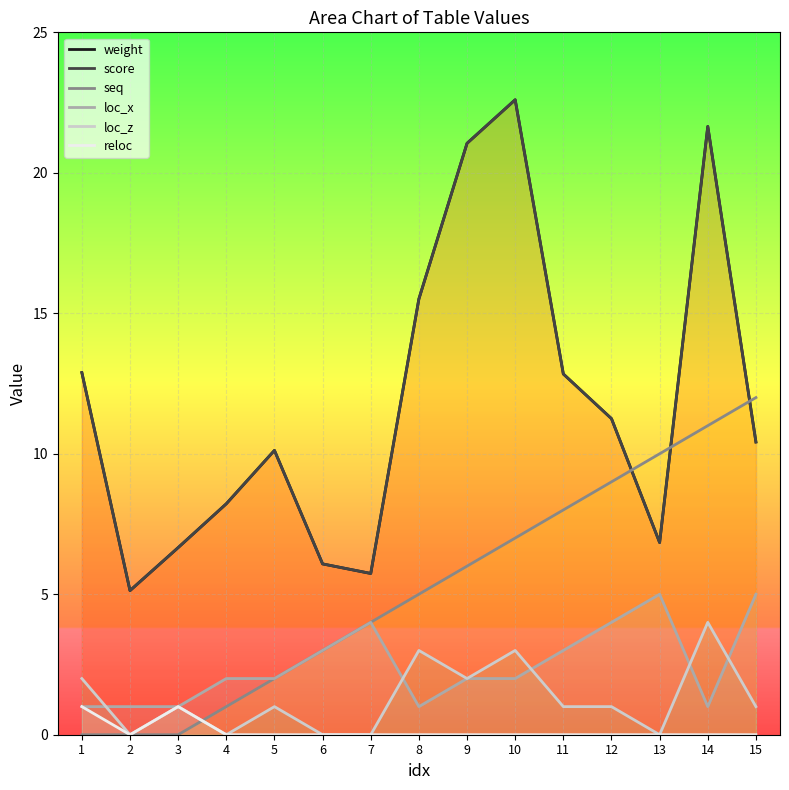

At which category does reloc reach its first local peak?

3